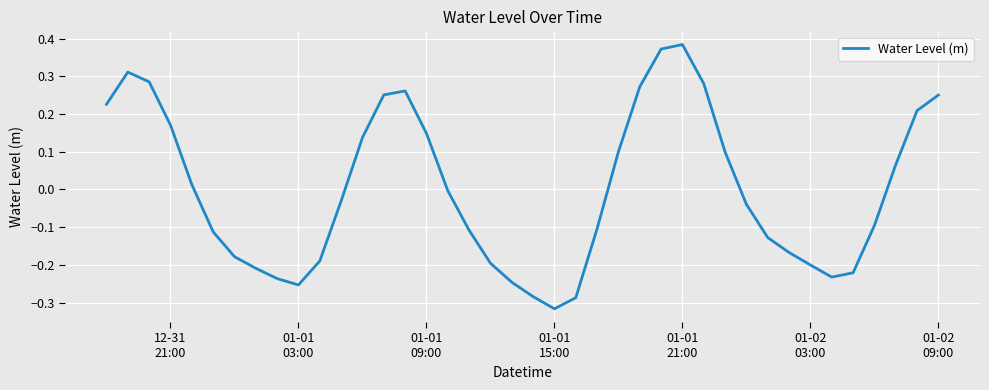

What is the difference between the maximum and minimum values?

0.7